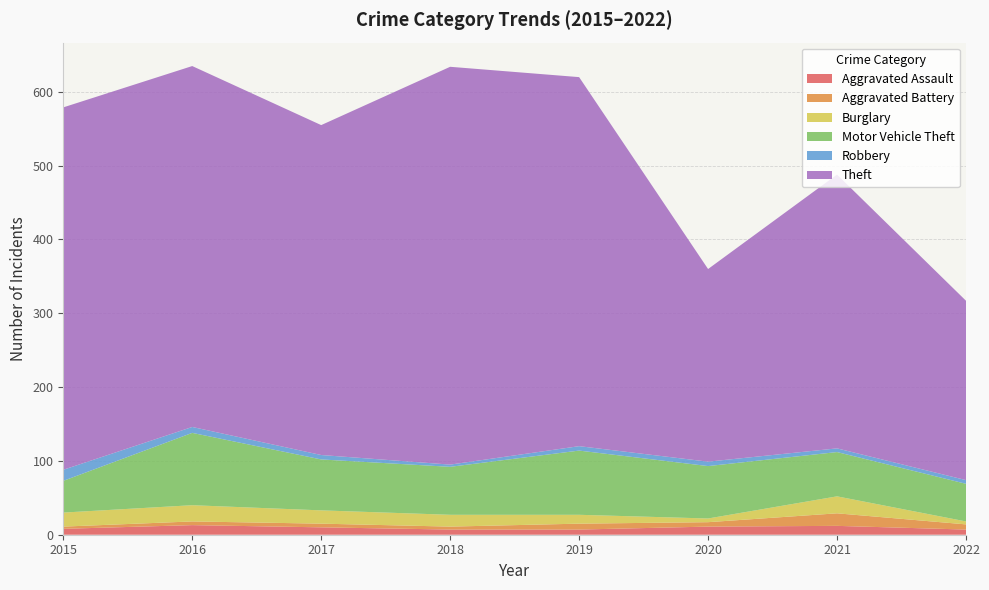

Reading left to right, transcribe all the data shown in this chart.

Aggravated Assault: 8	13	10	7	7	11	12	7
Aggravated Battery: 3	5	5	4	8	6	17	7
Burglary: 19	22	18	16	12	5	23	4
Motor Vehicle Theft: 43	98	69	65	87	71	60	51
Robbery: 15	8	6	3	6	6	5	5
Theft: 491	489	447	539	500	261	371	243